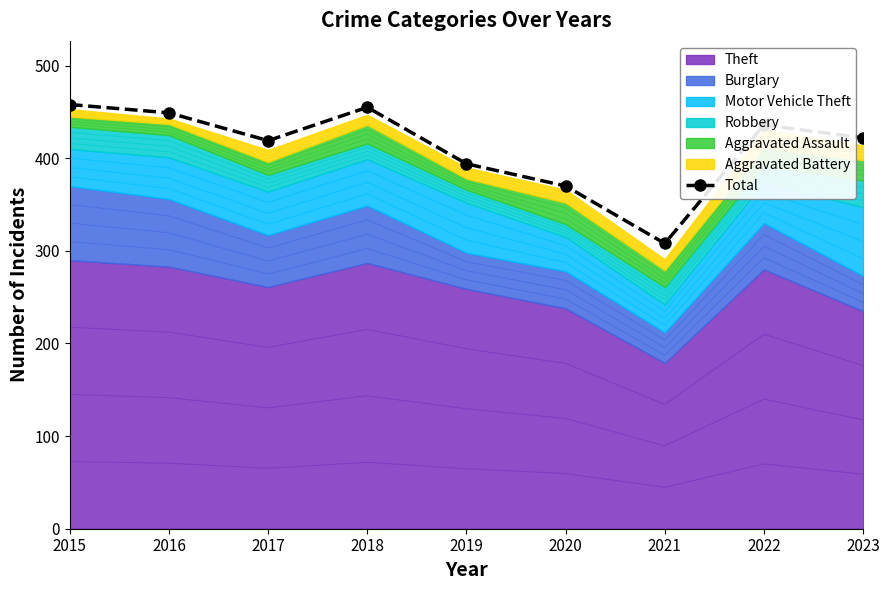

The value at 2022 is 102. True or false?

False